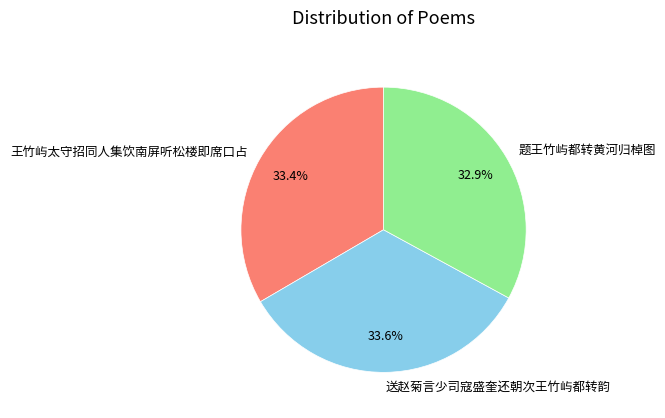

Does any single category account for the majority?

No